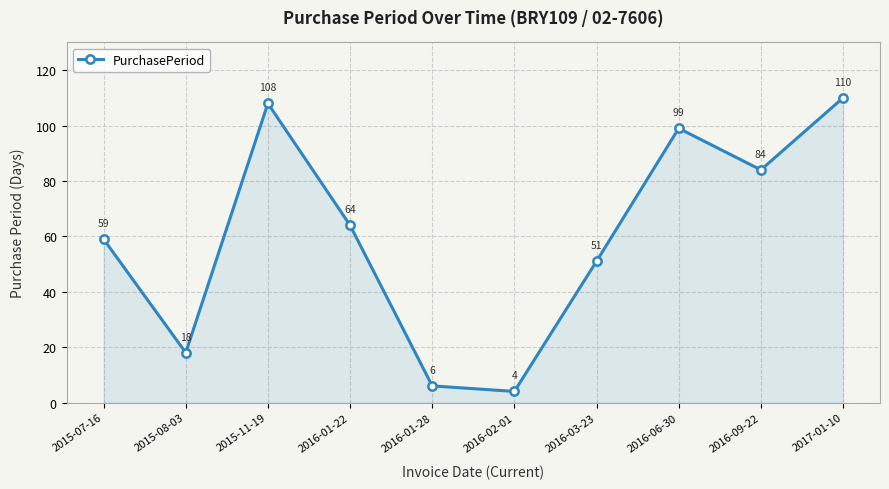

Reading left to right, what are all the values shown in this chart?

59	18	108	64	6	4	51	99	84	110